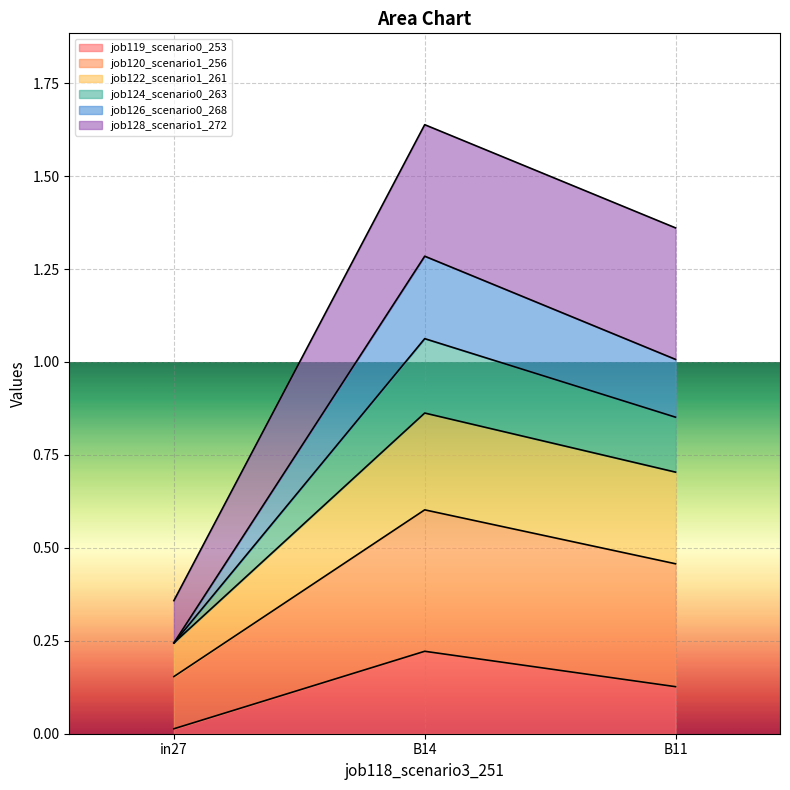

At which category is the sum across all series the highest?

B14